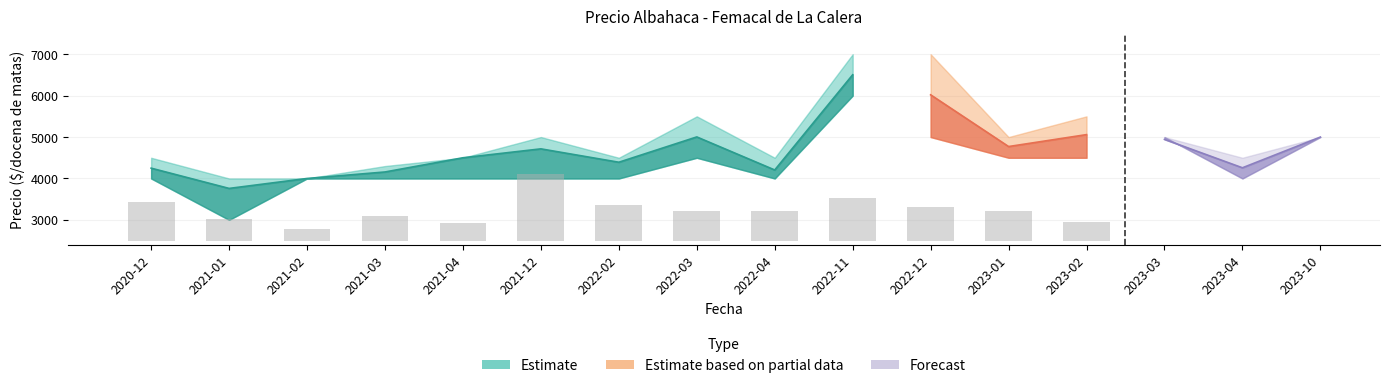

What is the label of the 12th bar from the left?

2023-01